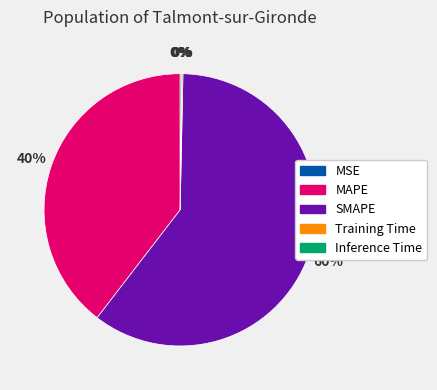

True or false: MAPE accounts for 48% of the total.

False